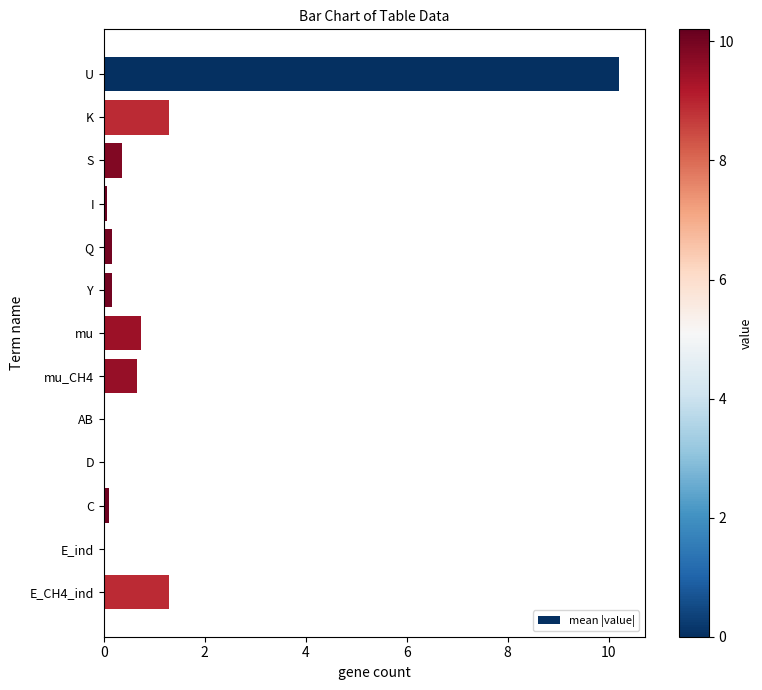

The value at D is 0.0. True or false?

True